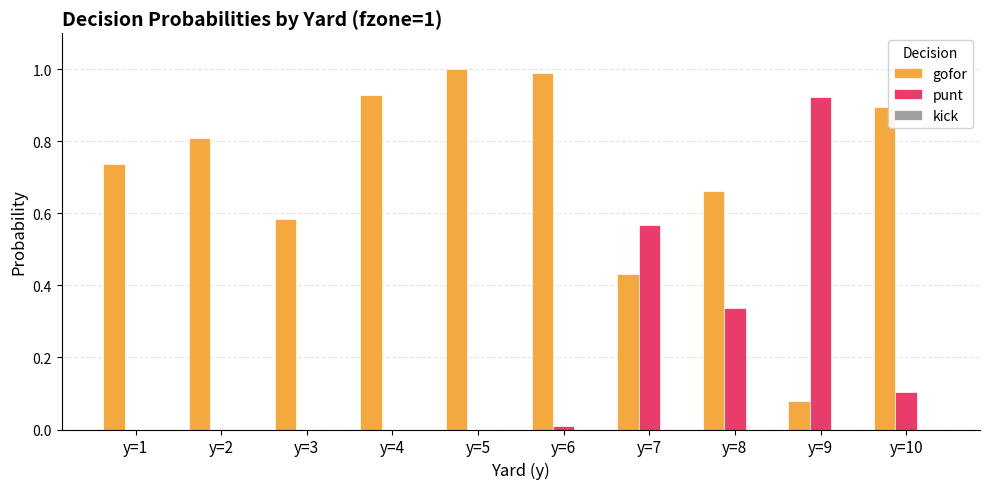

What is the greatest value displayed?

1.0